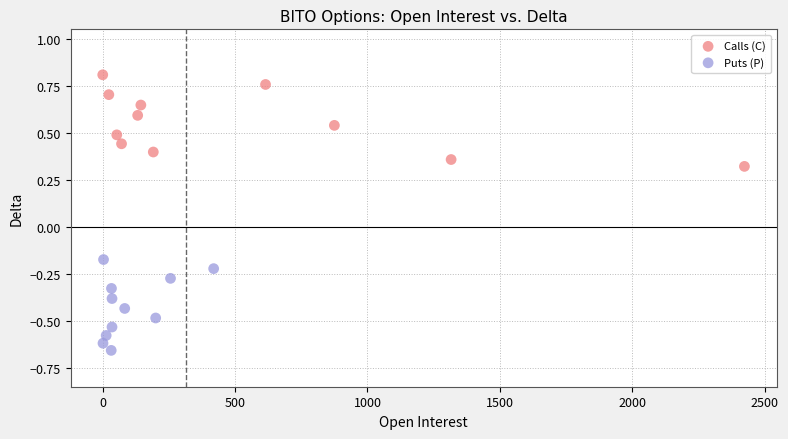

Which series has the largest Y range (max minus min)?

Calls (C)